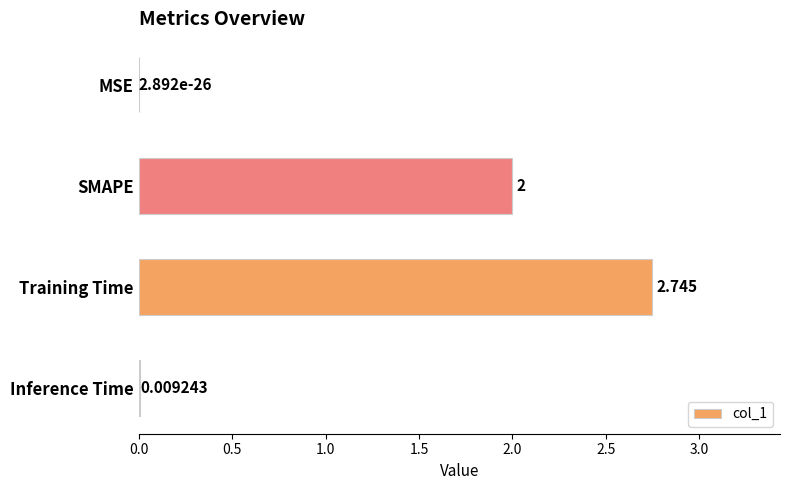

Which category has the highest value across all series?

Training Time